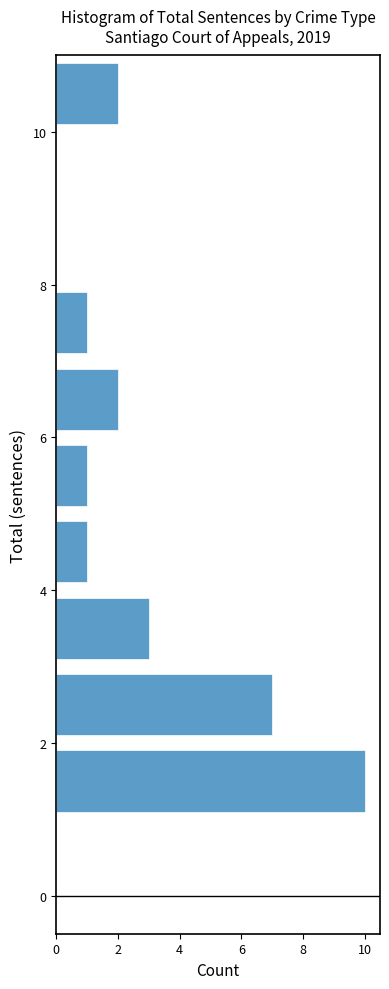

Reading bottom to top, transcribe this chart: for each bar, give the range it covers on the y-axis and its length. The values are not printed on the chart, so give them approximately, as read against the axis.

0 to 1: 0
1 to 2: 10
2 to 3: 7
3 to 4: 3
4 to 5: 1
5 to 6: 1
6 to 7: 2
7 to 8: 1
8 to 9: 0
9 to 10: 0
10 to 11: 2